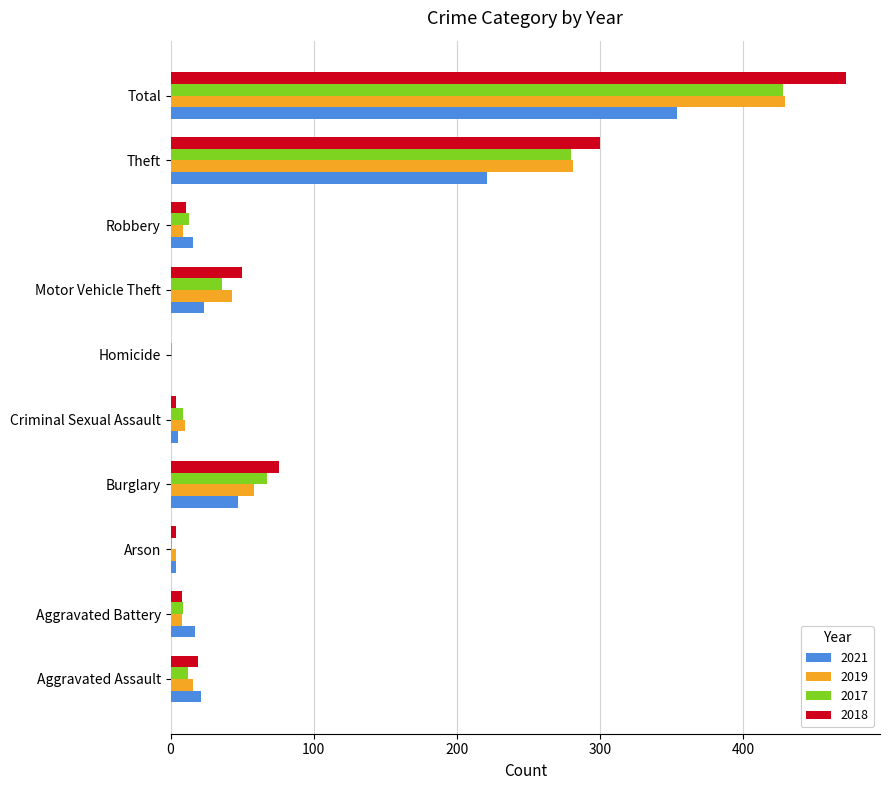

The value of 2021 at Burglary is 72. True or false?

False